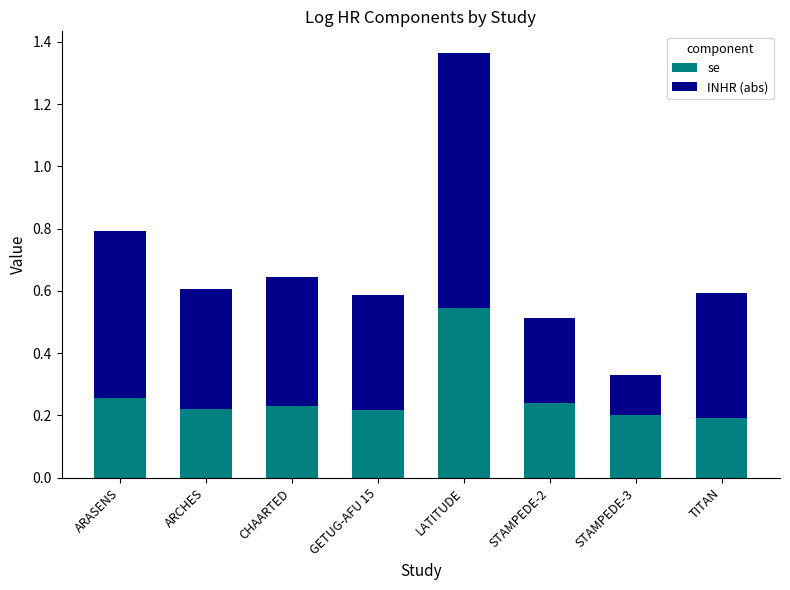

How many se values are between 0 and 1?

8